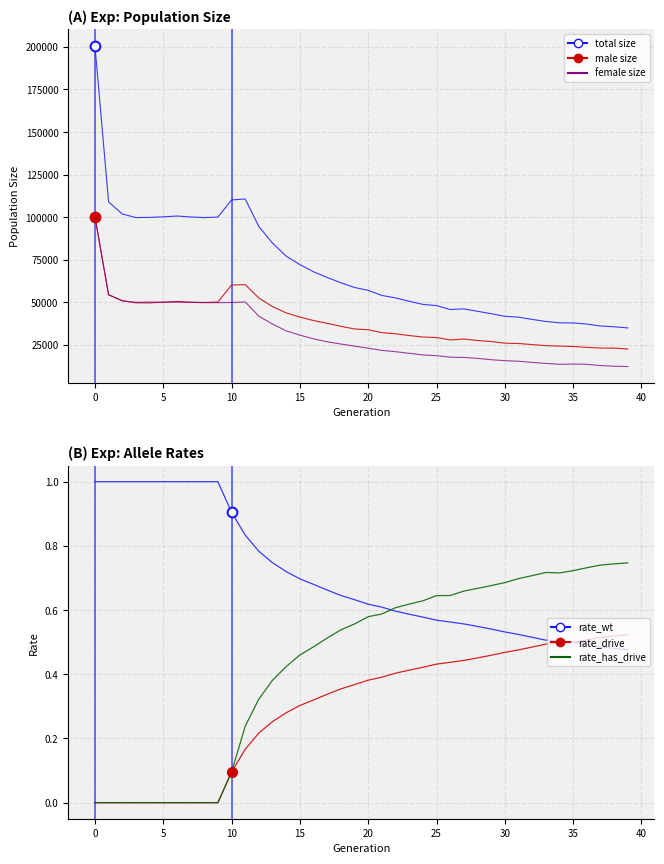

Which series has the widest spread of values?

total size